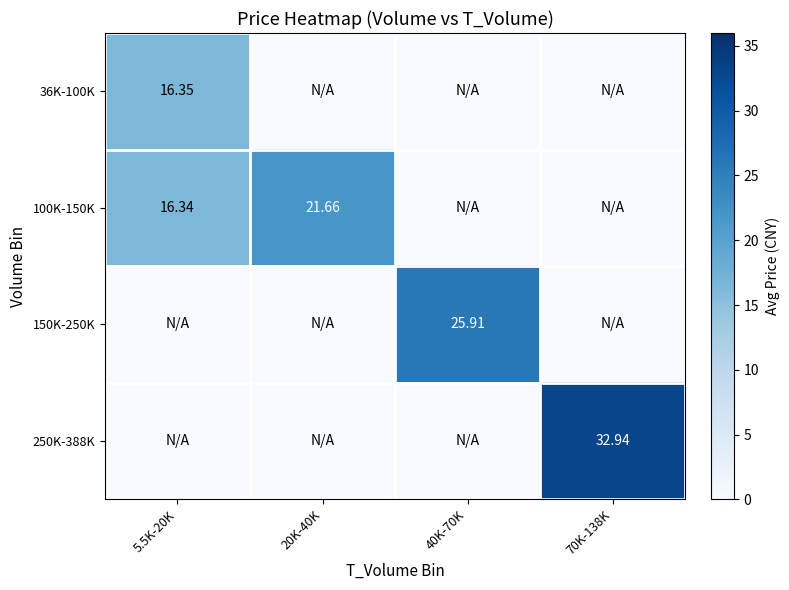

Is the value of 150K-250K at 20K-40K greater than the value of 100K-150K at 20K-40K?

No